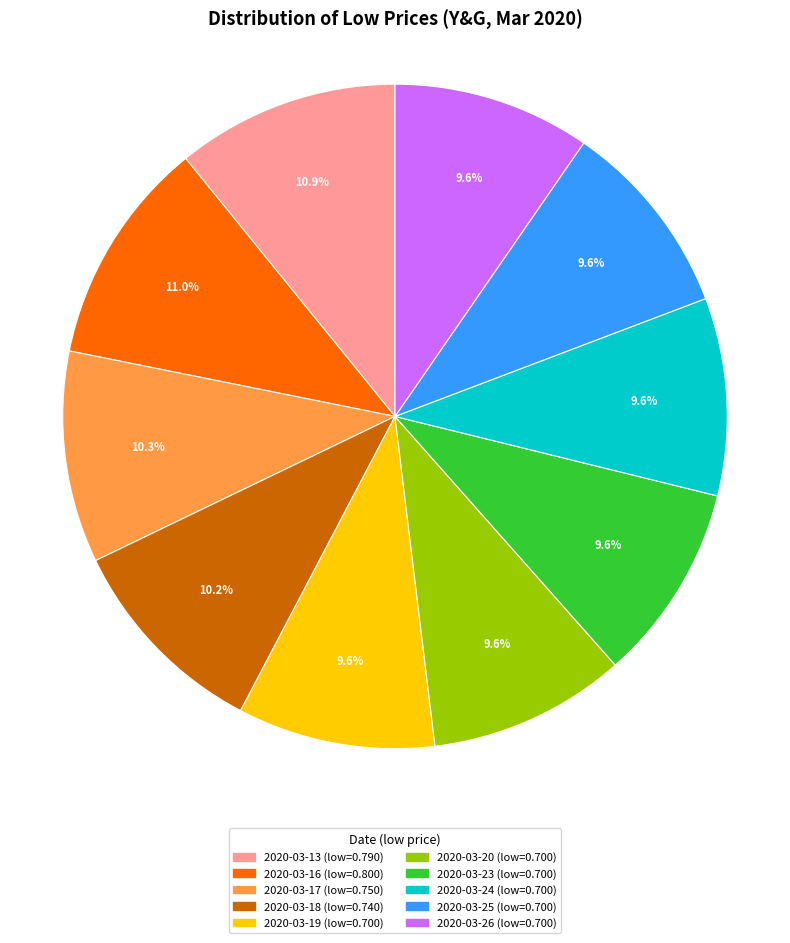

Does any single category account for the majority?

No